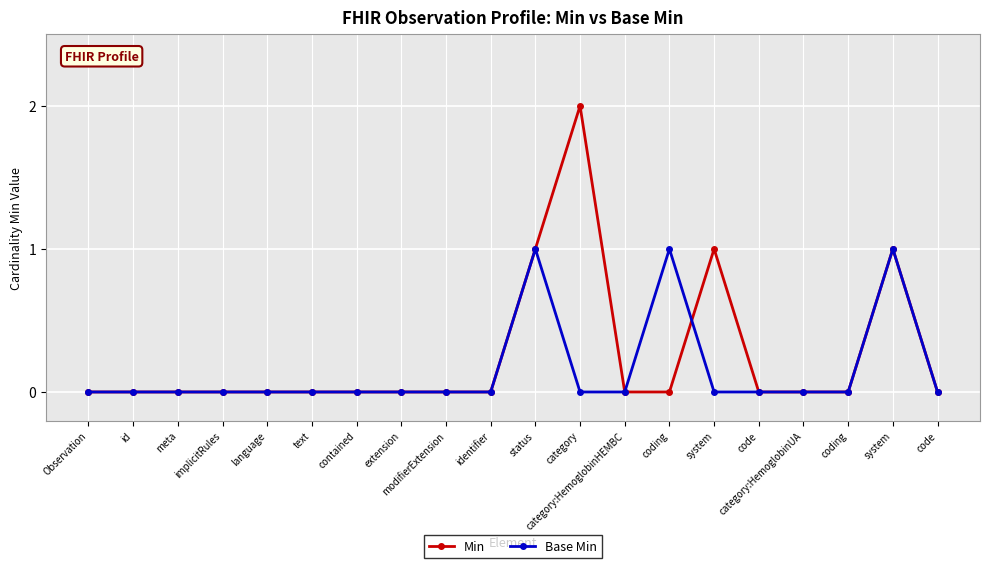

Reading left to right, list all the values displayed in this chart.

Min: 0	0	0	0	0	0	0	0	0	0	1	2	0	0	1	0	0	0	1	0
Base Min: 0	0	0	0	0	0	0	0	0	0	1	0	0	1	0	0	0	0	1	0